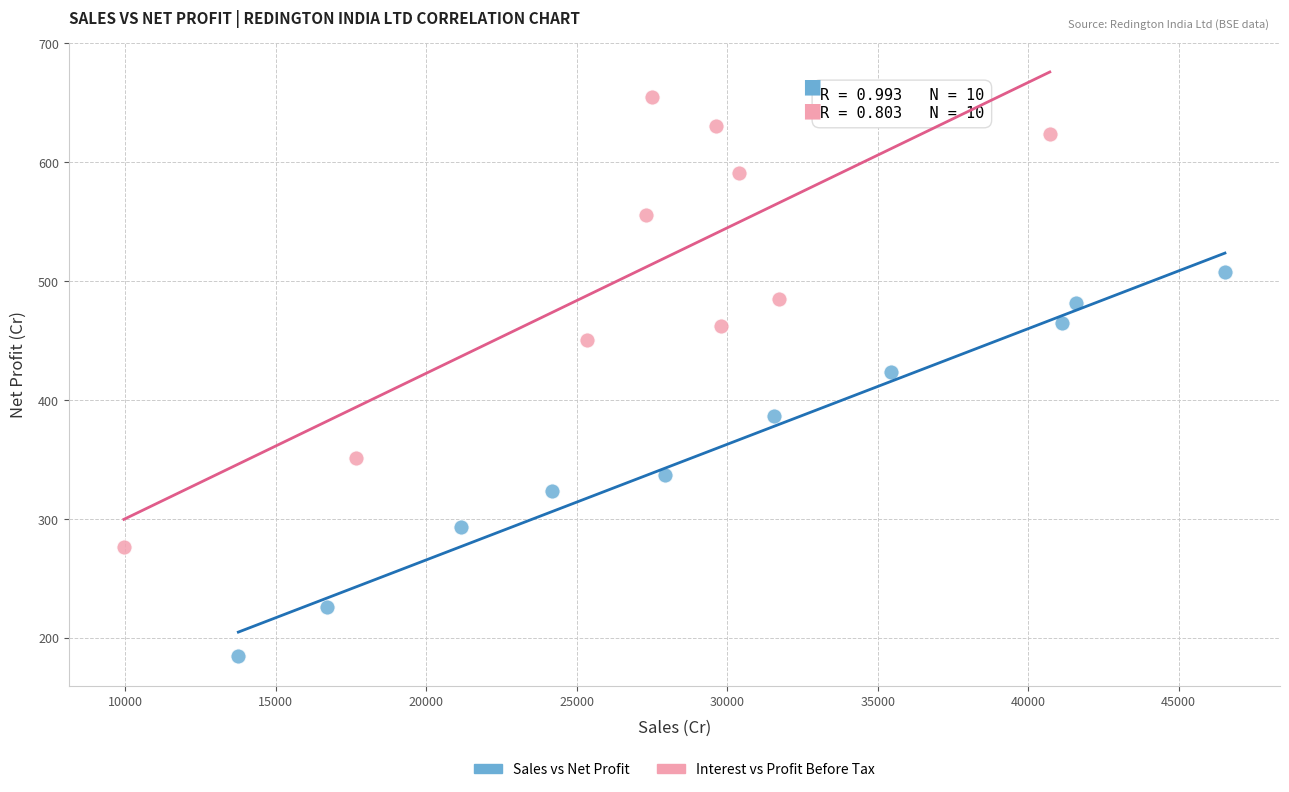

Which series has the widest spread of Y values?

Interest vs Profit Before Tax